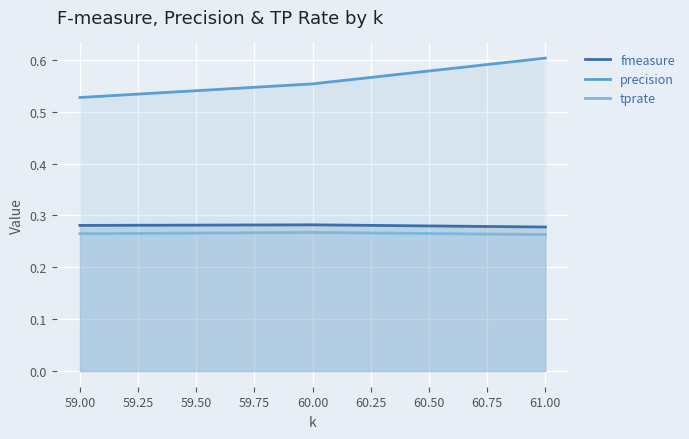

What is the sum of the fmeasure values at 59.25 and 59.00?

0.6